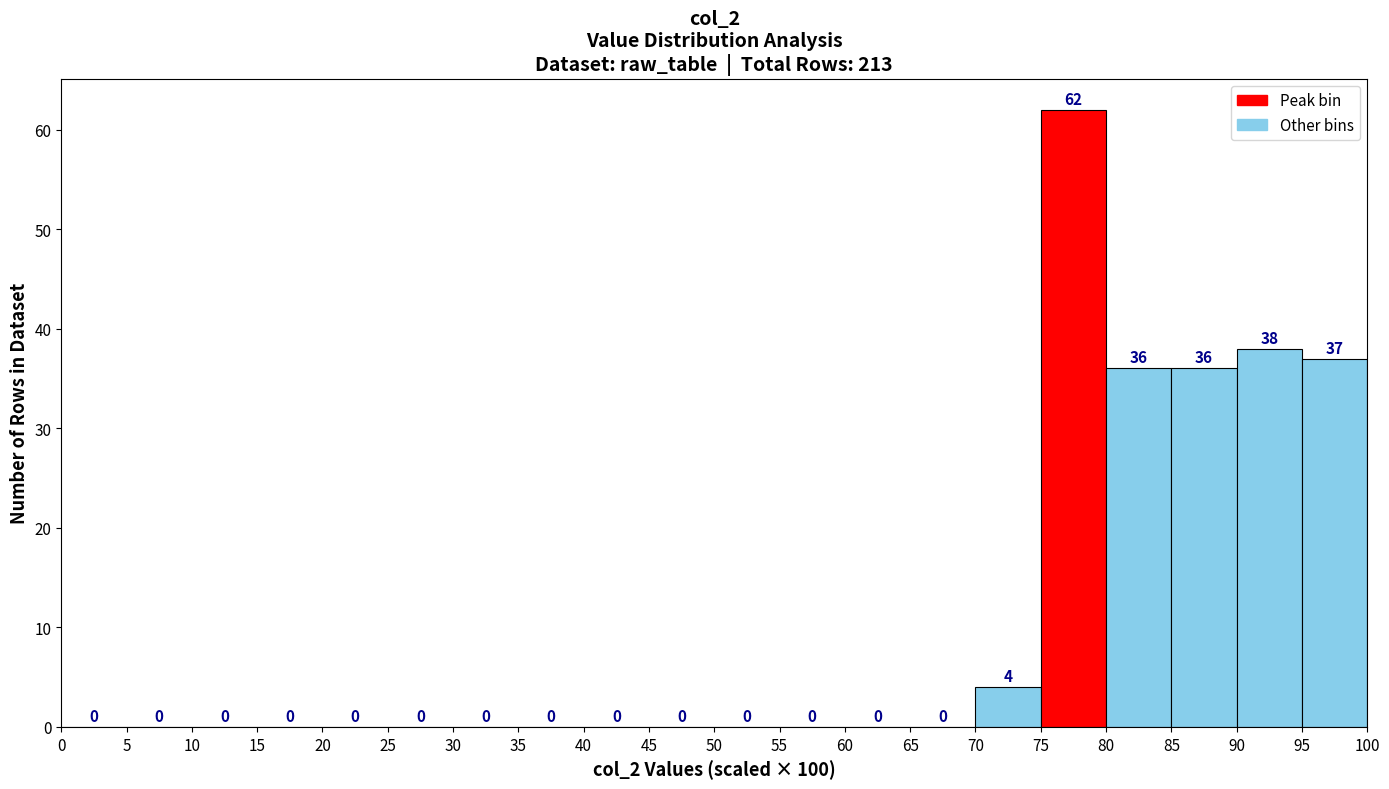

What is the height of the bar covering 70 to 75 on the x-axis?

4